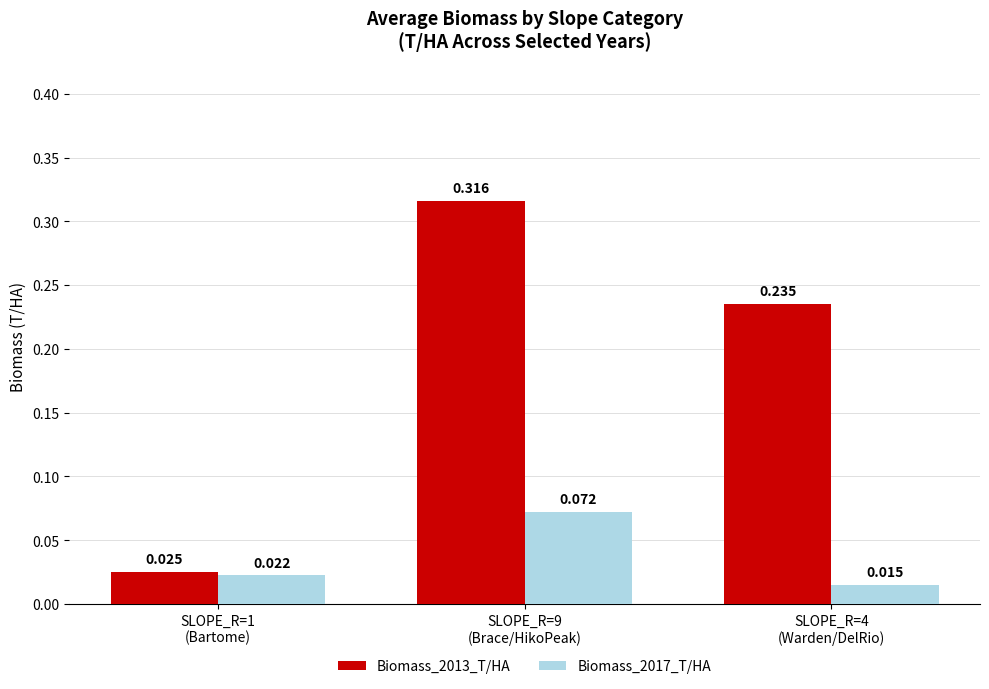

Which series has the widest spread of values?

Biomass_2013_T/HA